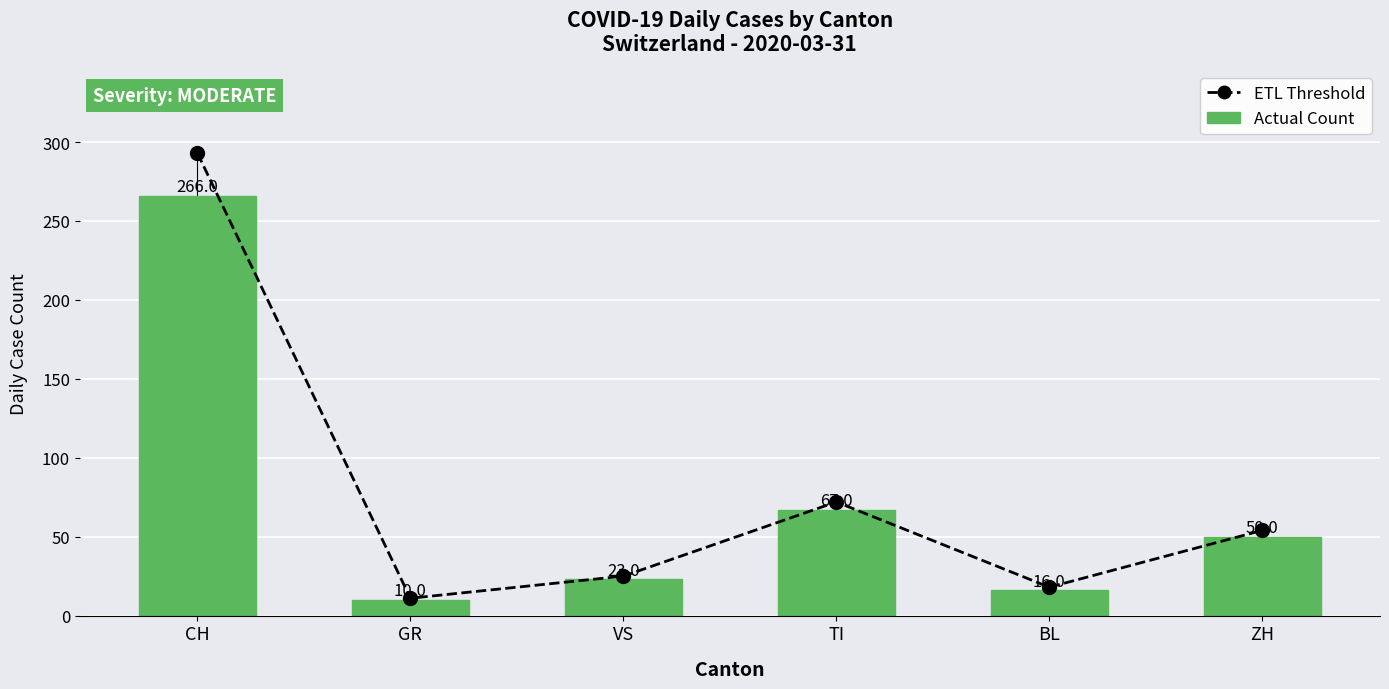

What is the maximum value for ETL Threshold?

293